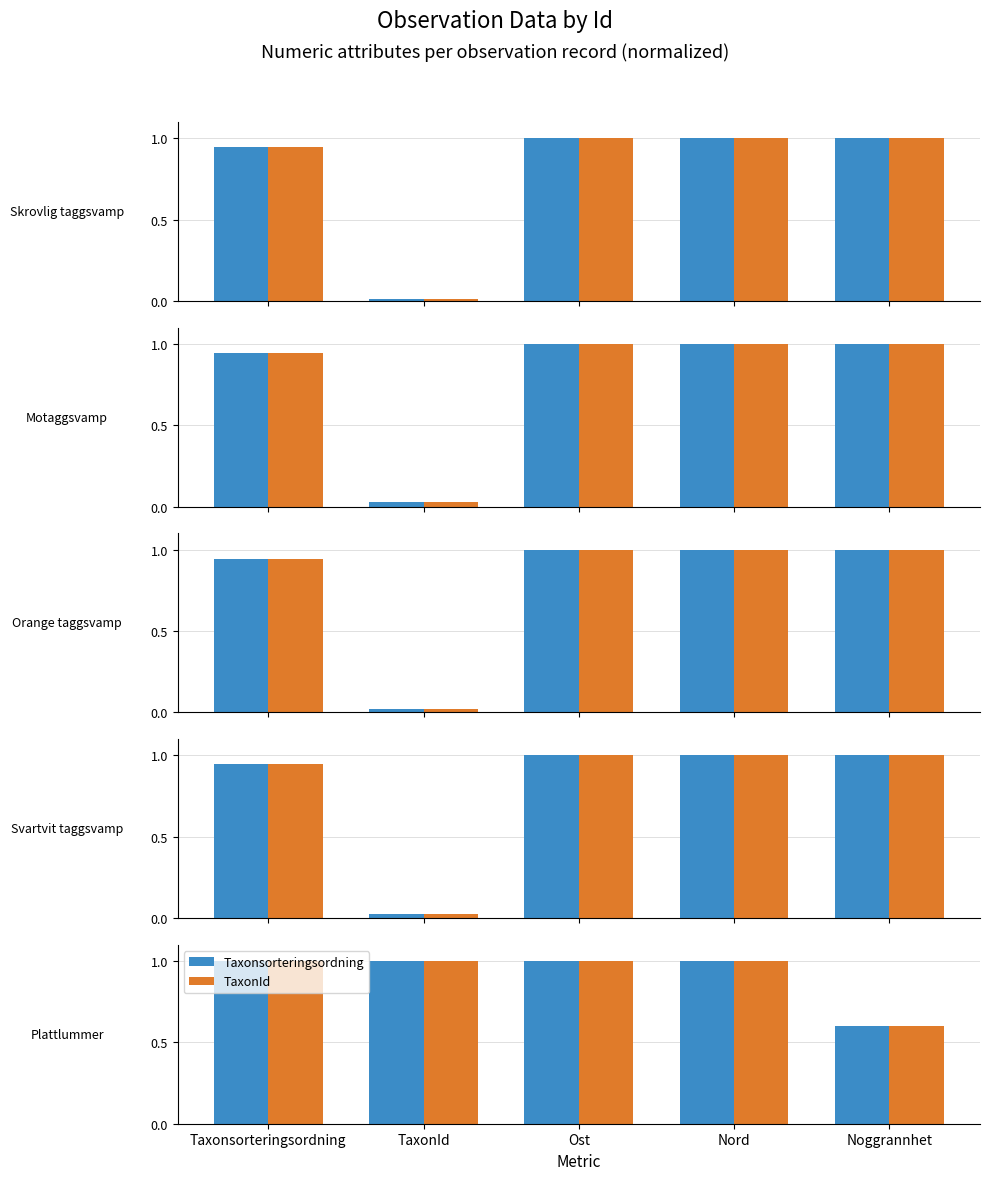

Does the chart contain any negative values?

No